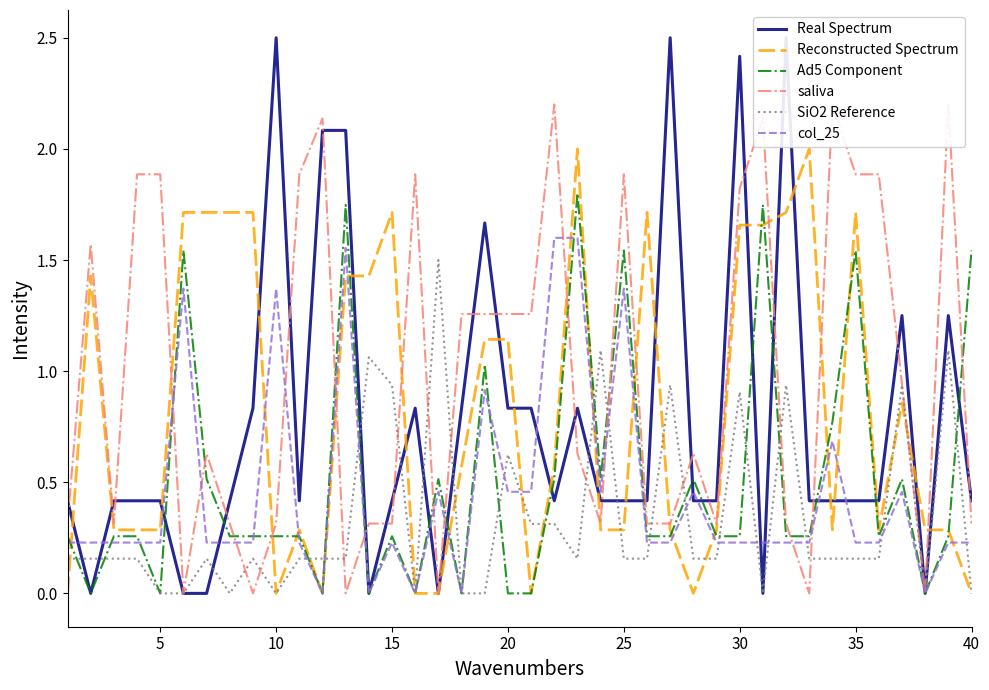

How many times do col_25 and saliva cross each other?

12